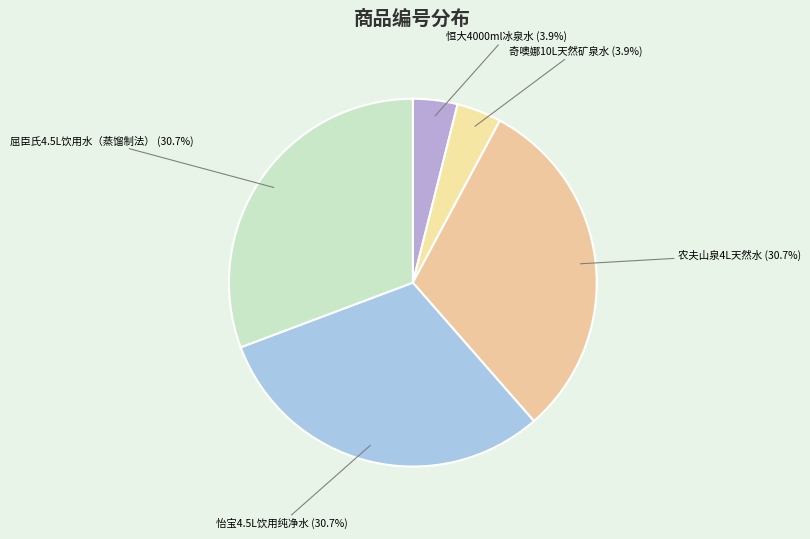

Between 奇噢娜10L天然矿泉水 and 怡宝4.5L饮用纯净水, which is larger?

怡宝4.5L饮用纯净水